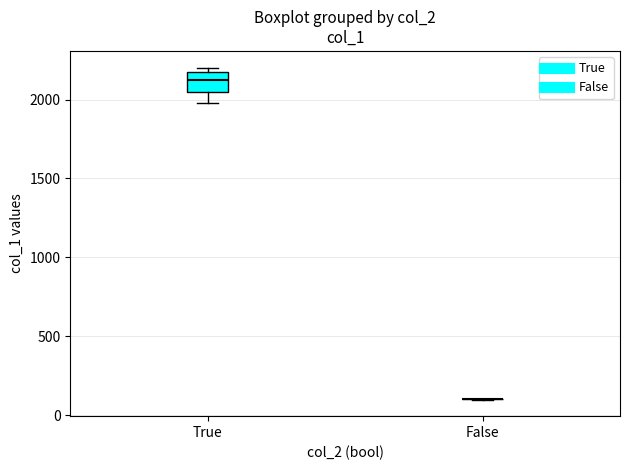

Reading left to right, read every box against the y-axis: the position of its median line, the range the box covers, and the ends of its whiskers. The values are not printed on the chart, so give them approximately, as read against the axis.

True: median 2100, box 2050 to 2200, whiskers 2000 to 2200 (just above the box's upper edge)
False: box collapsed to a line at 100, whiskers 100 to 100